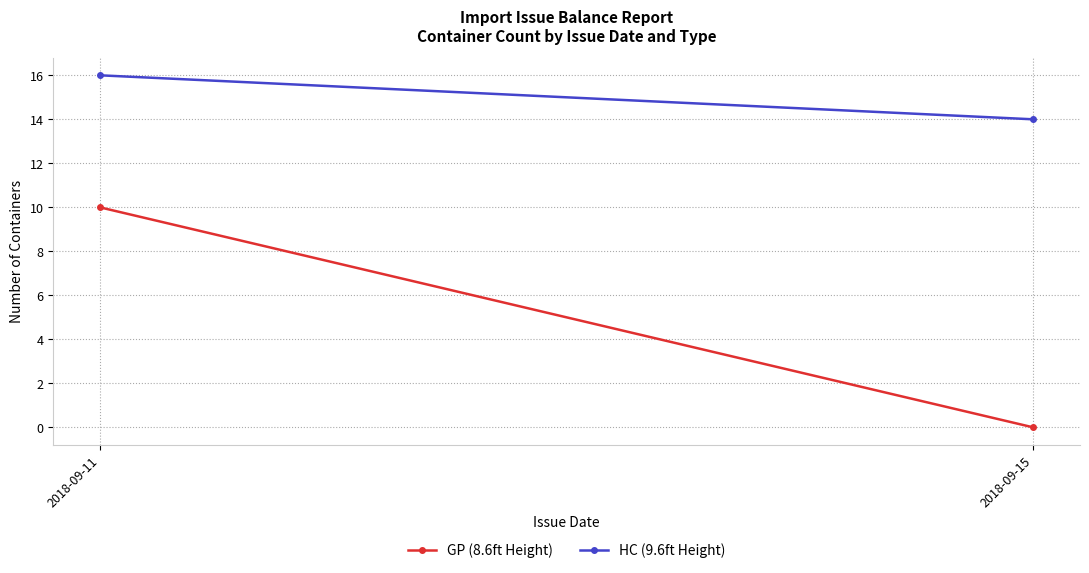

At which label does GP (8.6ft Height) reach its peak?

2018-09-11